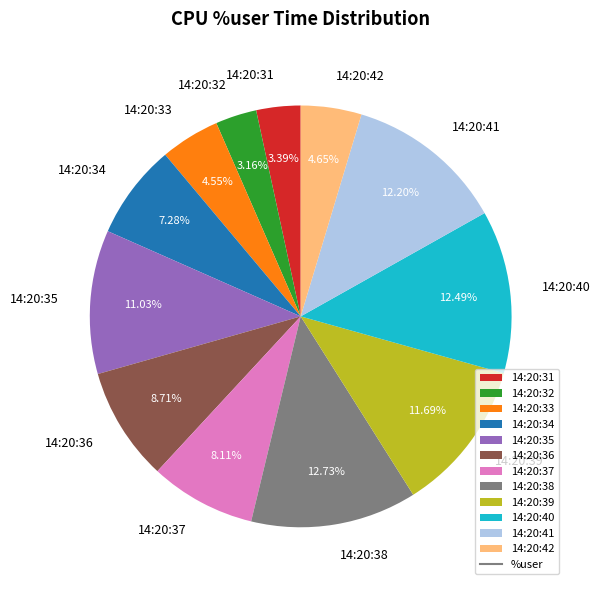

What is the ratio of the value at 14:20:41 to the value at 14:20:38?

1.0